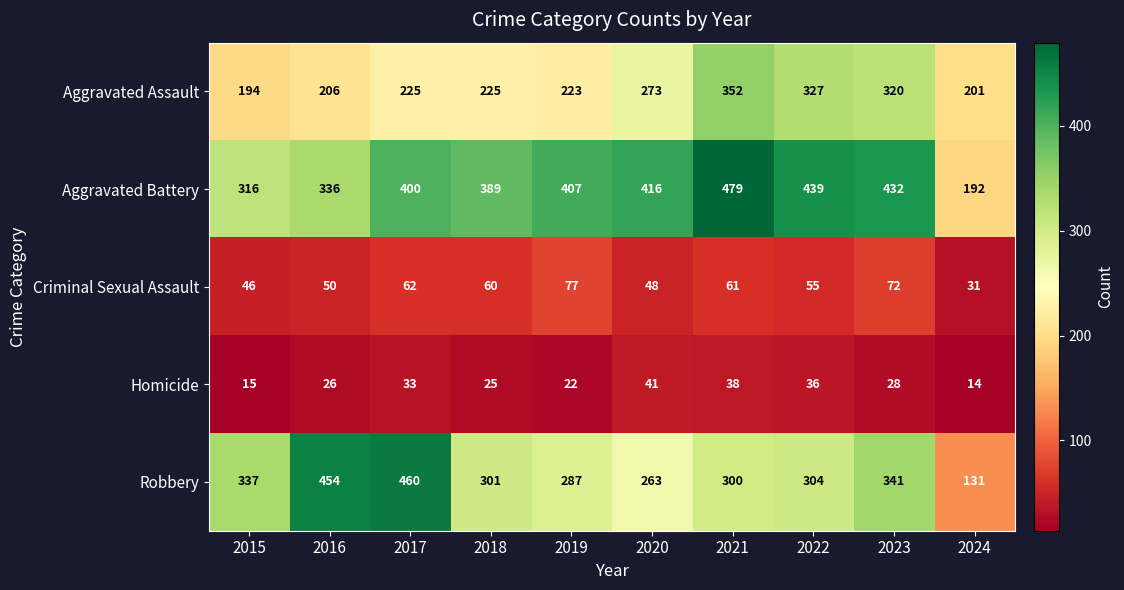

Rank the categories by Robbery value from lowest to highest.

2024, 2020, 2019, 2021, 2018, 2022, 2015, 2023, 2016, 2017